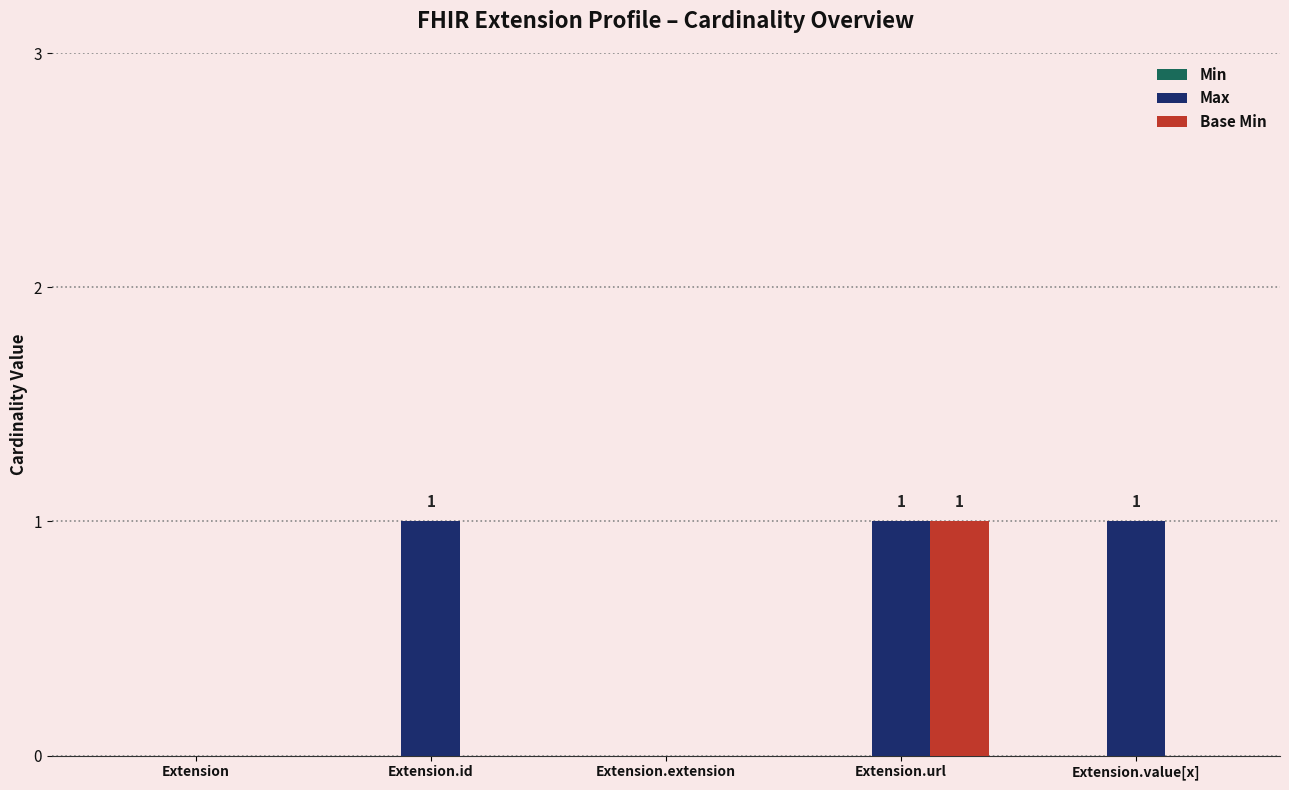

What is the sum of all Max values?

3